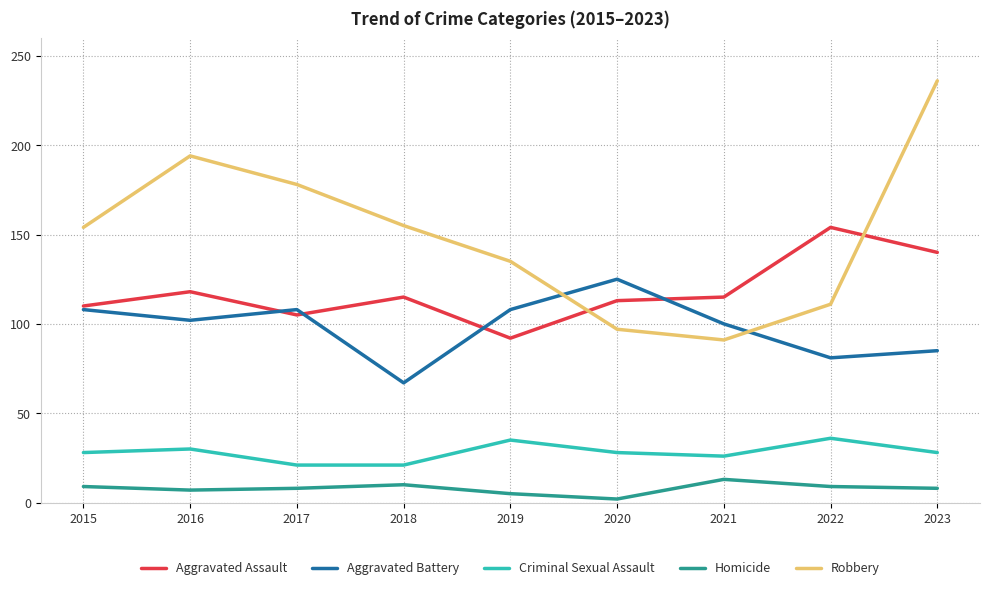

What is the spread (max minus min) of values at 2015?

145